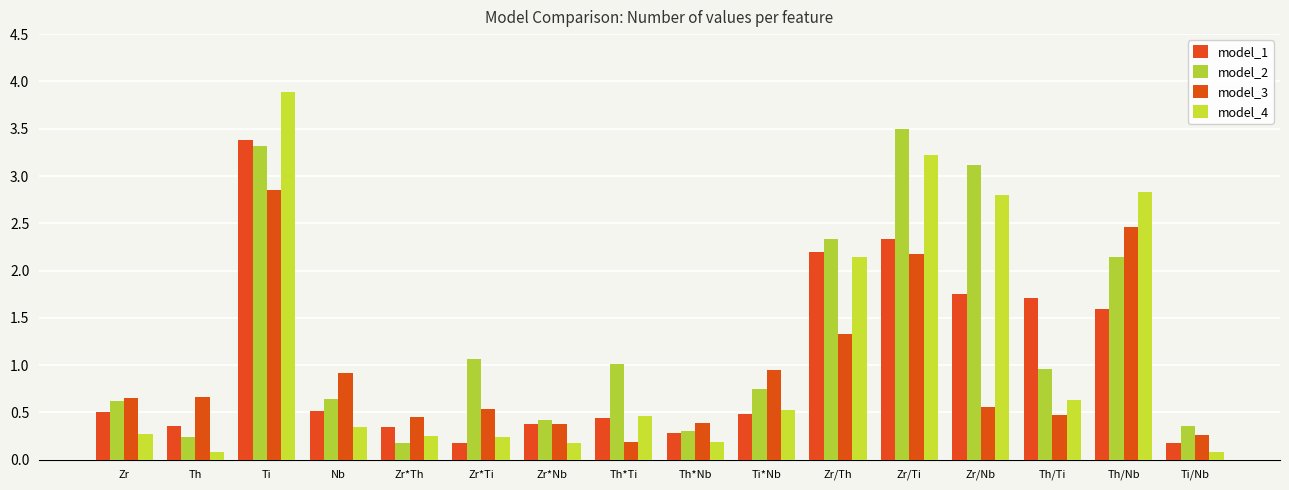

What is the sum of all model_2 values?

20.9